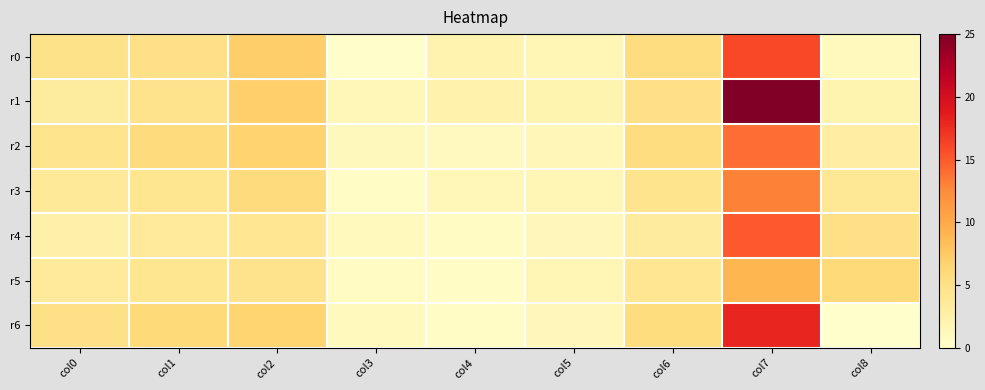

At which category is the sum across all series the highest?

col7